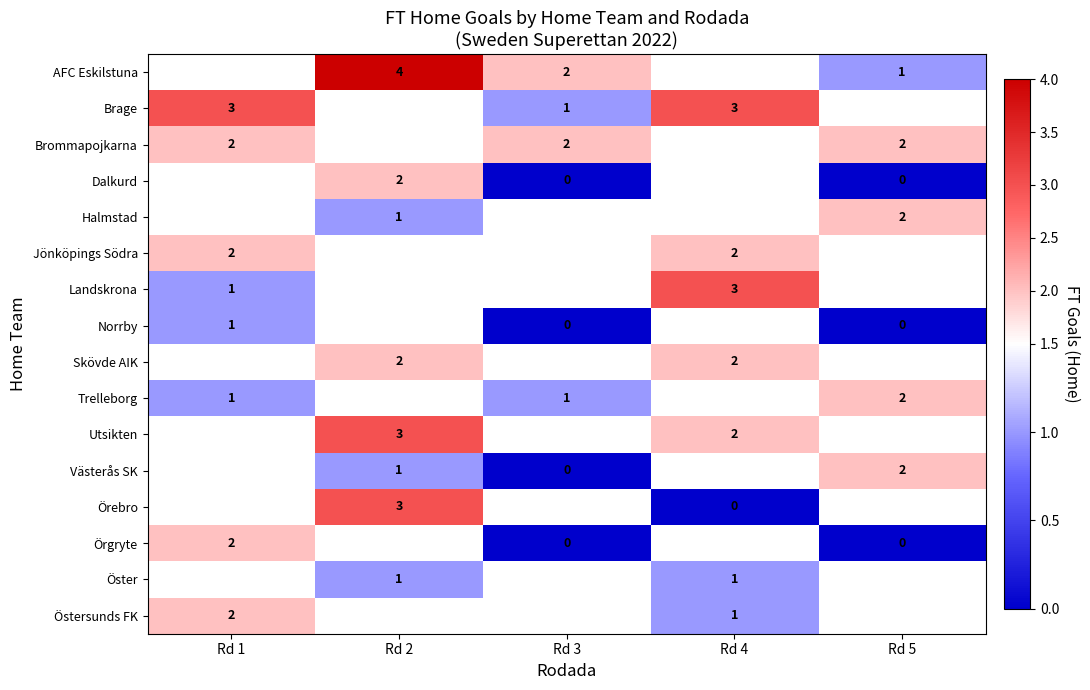

What is the difference between the highest and lowest values at Rd 2?

3.0